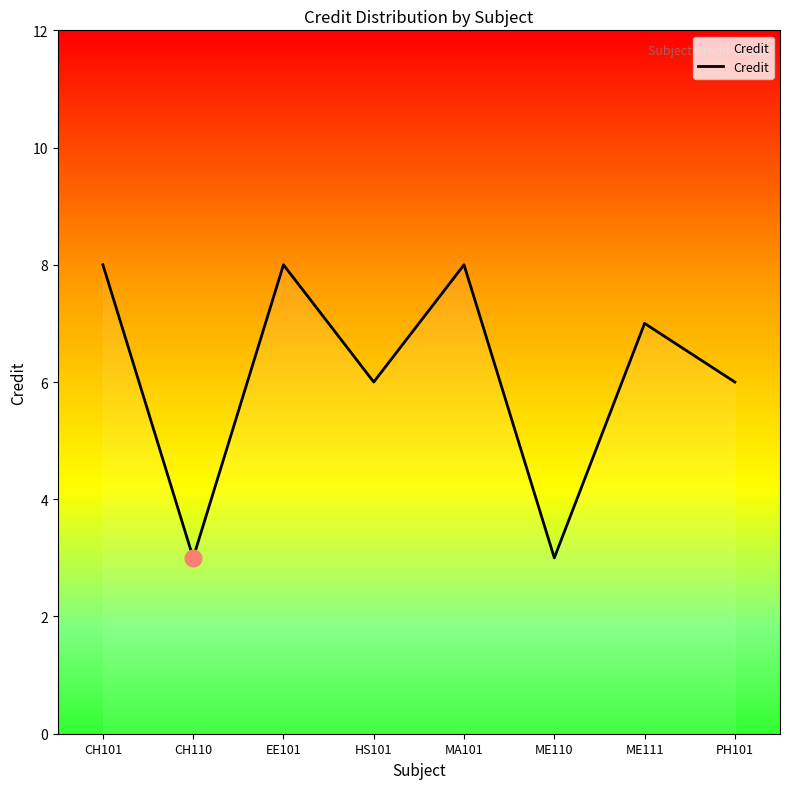

True or false: the data shows 7 at ME111.

True